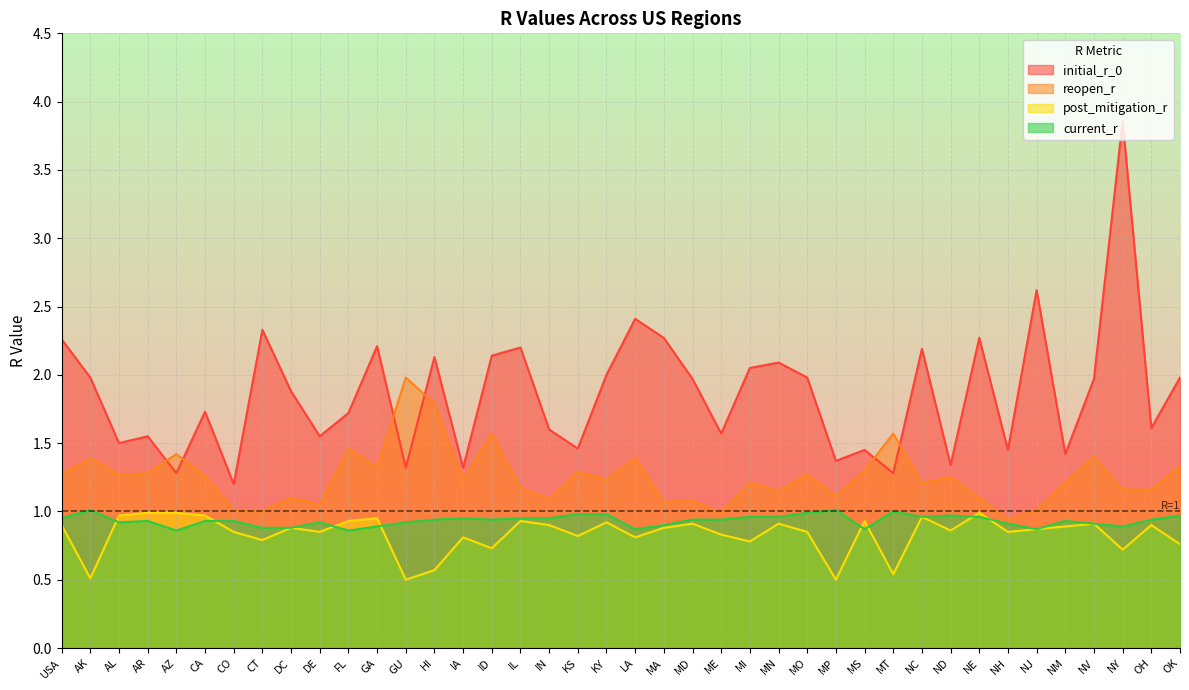

The value of reopen_r at MP is 0.6. True or false?

False